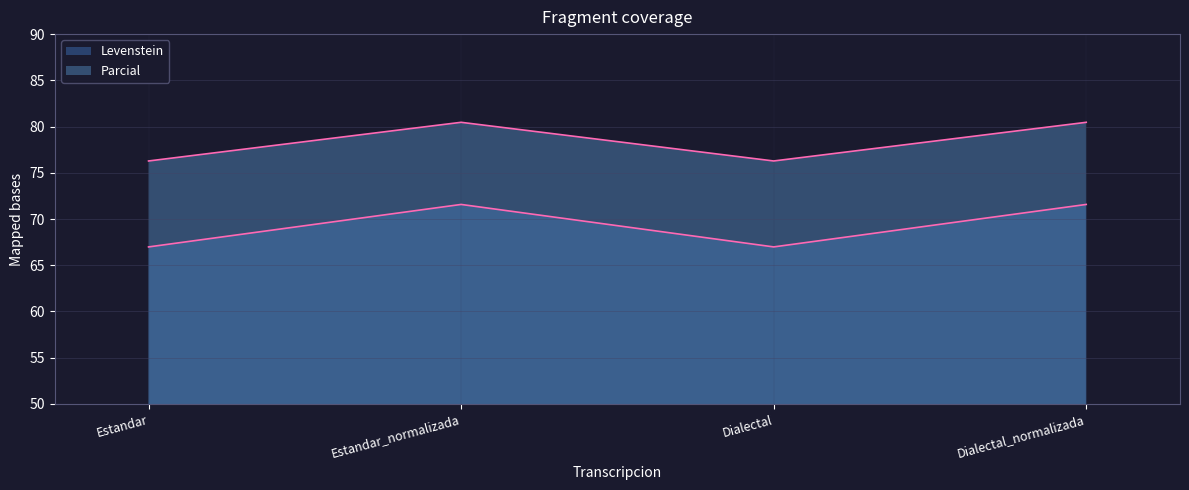

Is the value of Levenstein at Dialectal_normalizada greater than the value of Parcial at Dialectal?

No